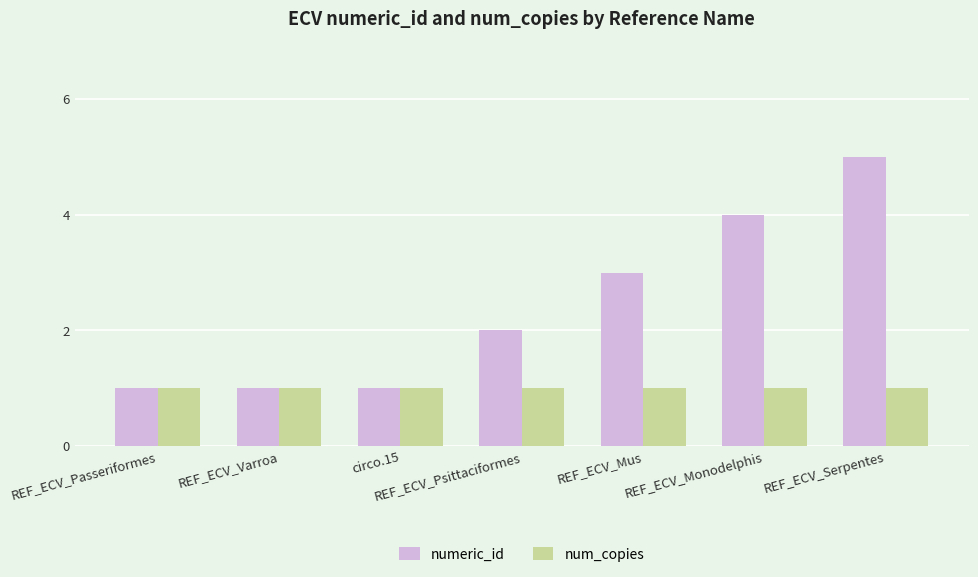

What are all the series names shown in the legend?

numeric_id, num_copies